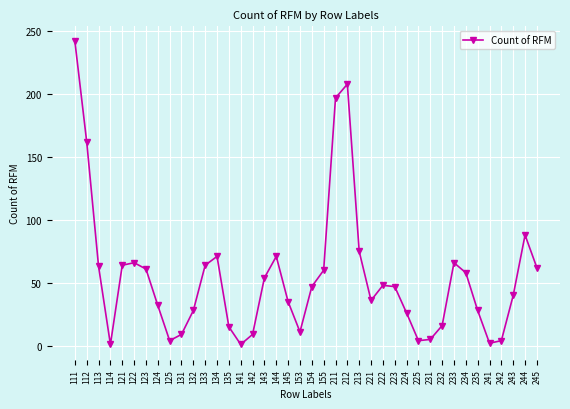

How many categories are shown in the chart?

40